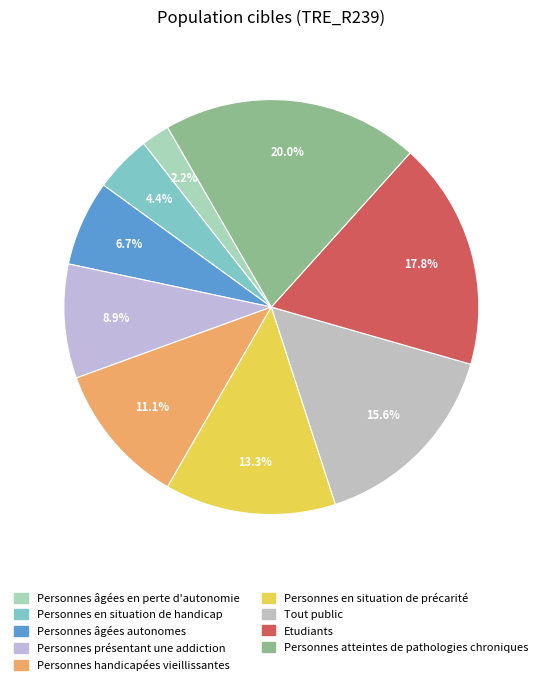

Do Personnes présentant une addiction and Etudiants together represent more than half of the pie?

No